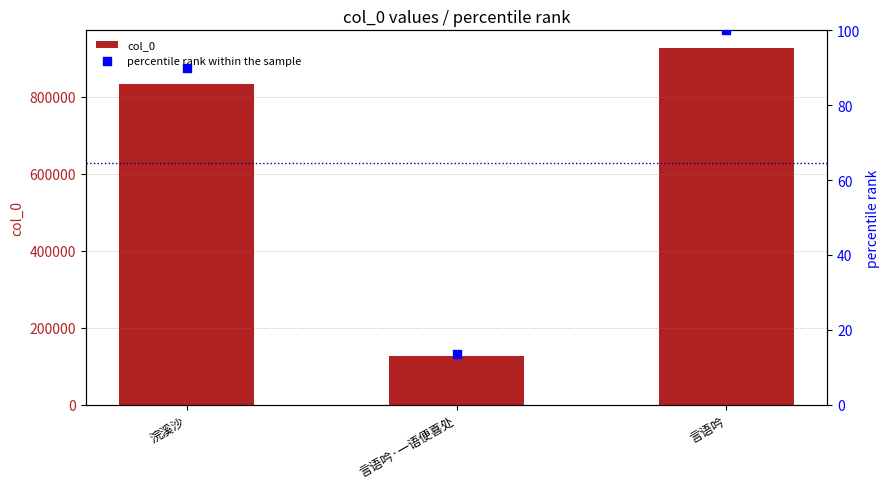

What is the total value across all series at 浣溪沙?

833059.9